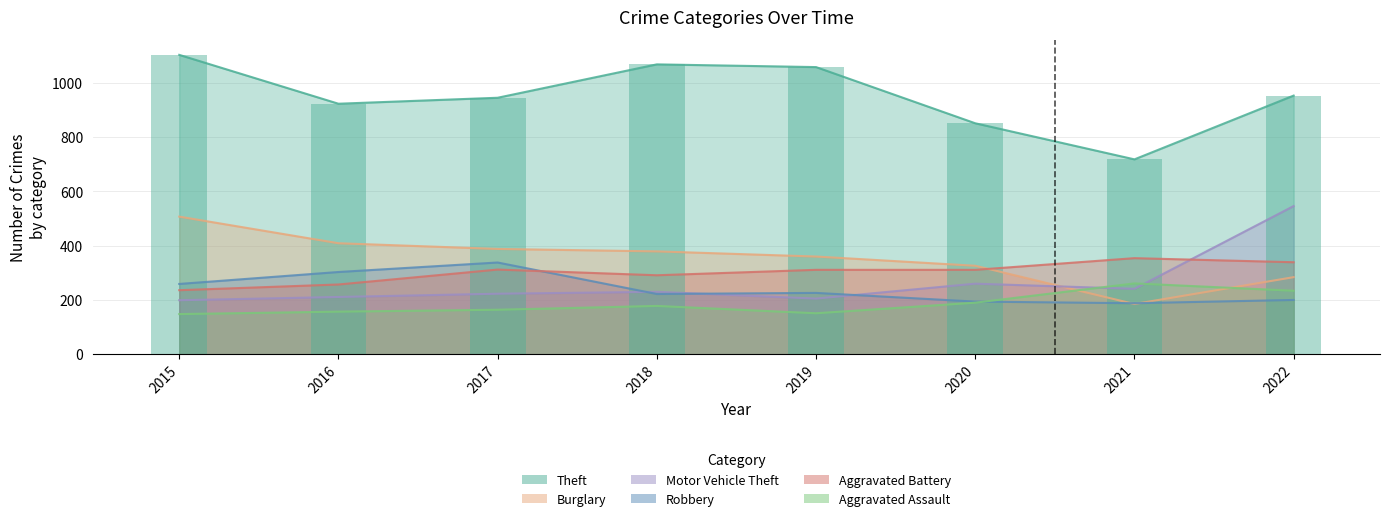

What is the spread (max minus min) of values at 2021?

533